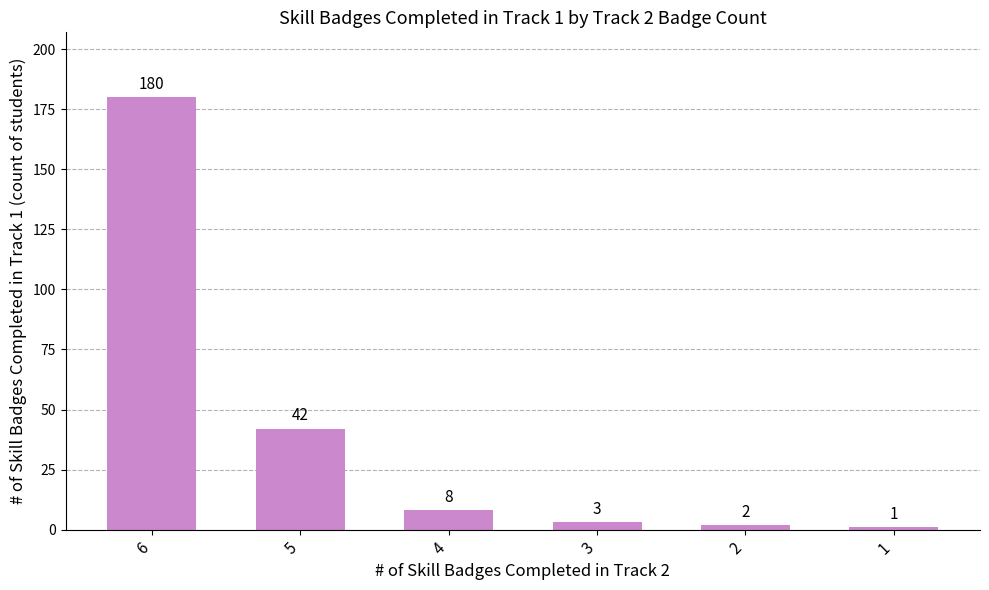

List the labels in order of value, smallest first.

1, 2, 3, 4, 5, 6